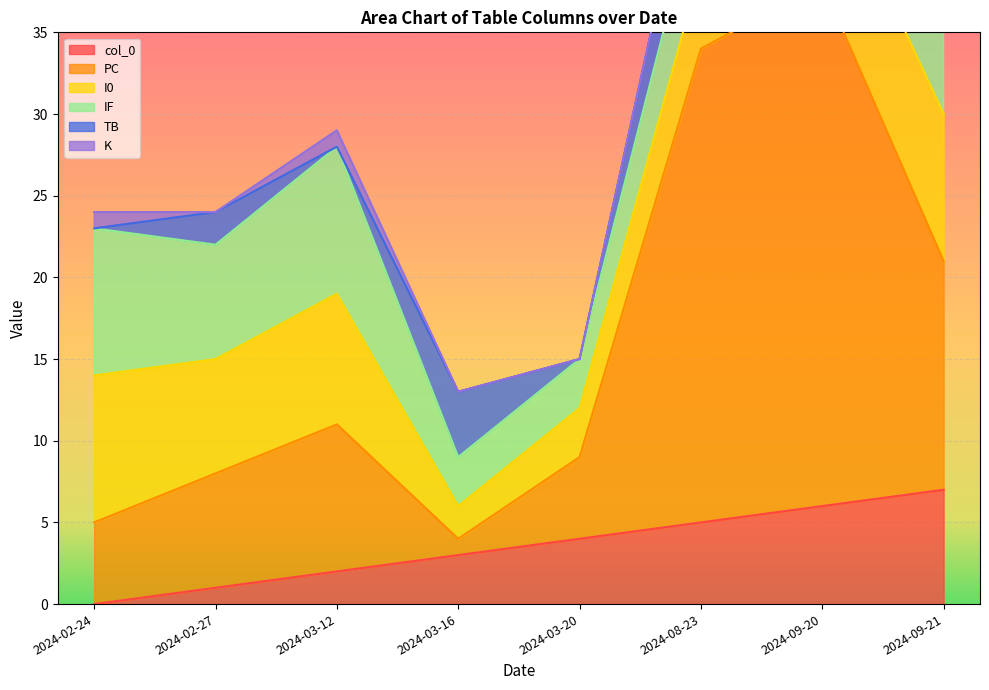

What is the sum of the K values at 2024-03-12 and 2024-03-16?

1